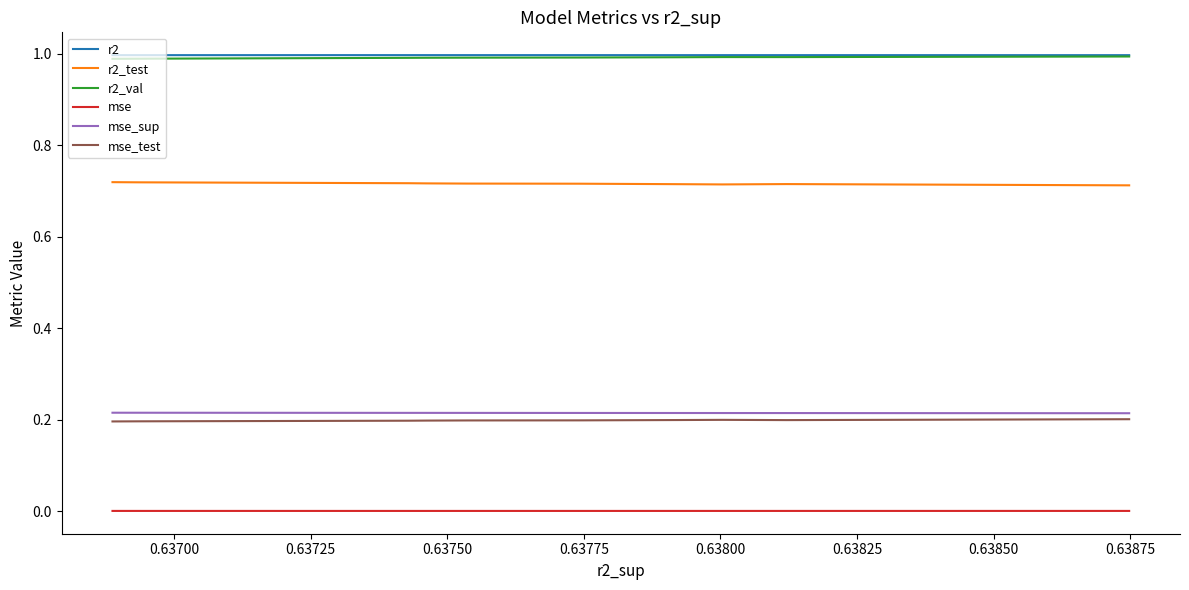

True or false: mse_sup and r2 intersect in this chart.

False